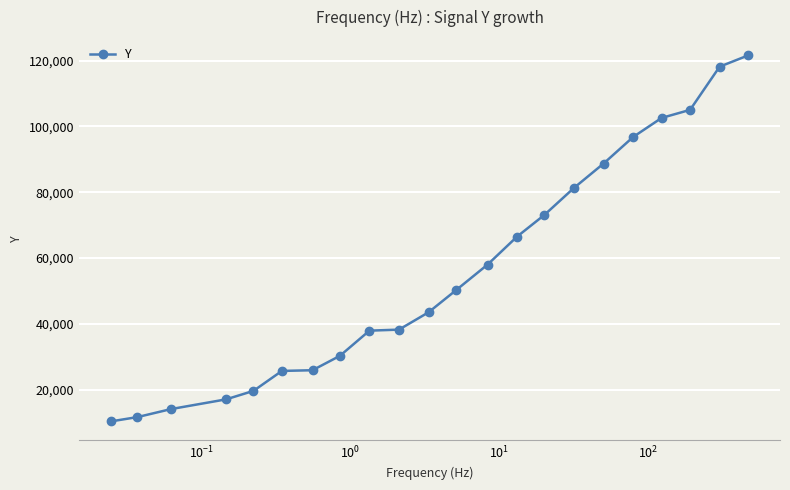

What is the average value?

56195.8